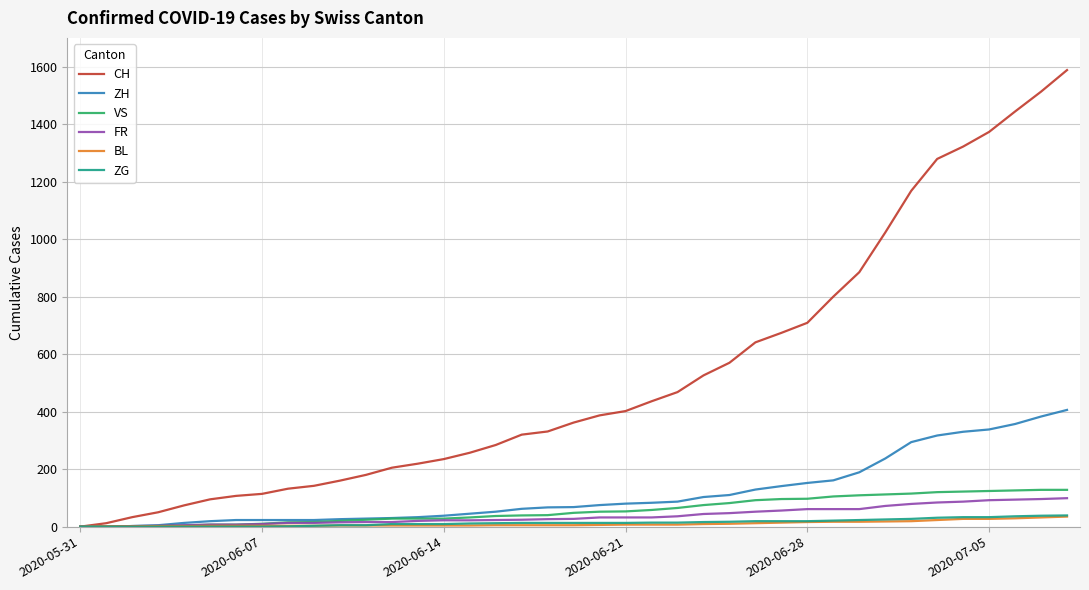

Which series has the largest total across all categories?

CH